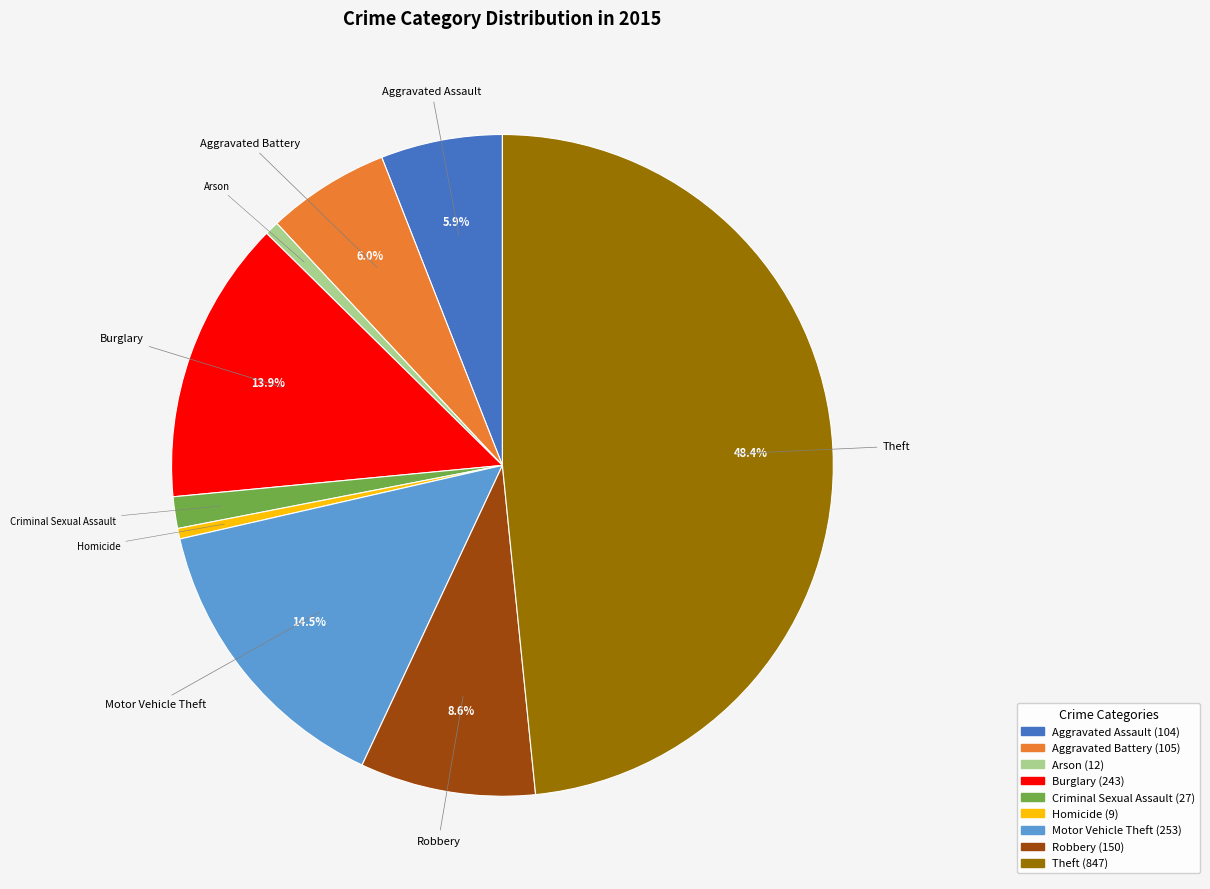

Is there any slice that represents more than half of the pie?

No